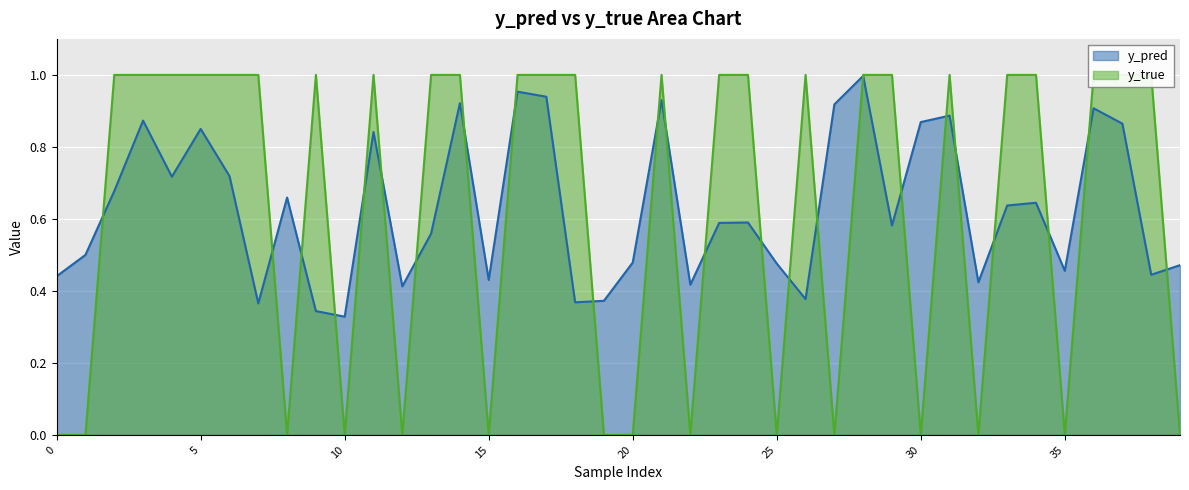

How many values in y_true are above zero?

25